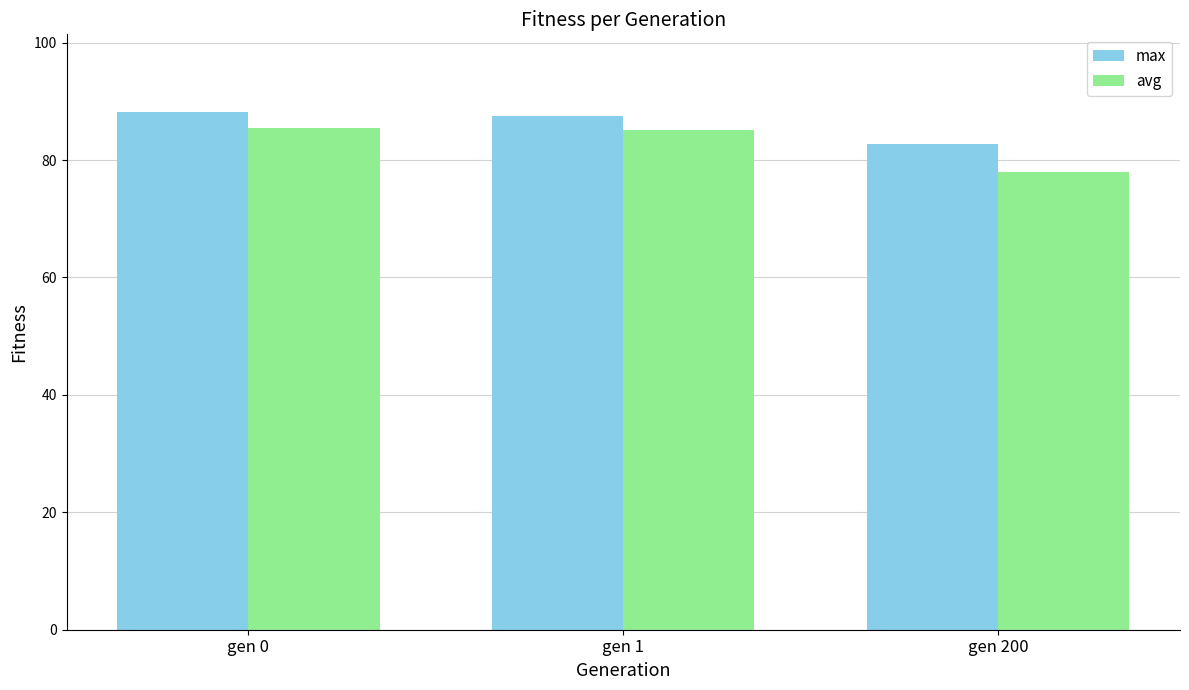

The avg series shows 77.9 at gen 200. True or false?

True